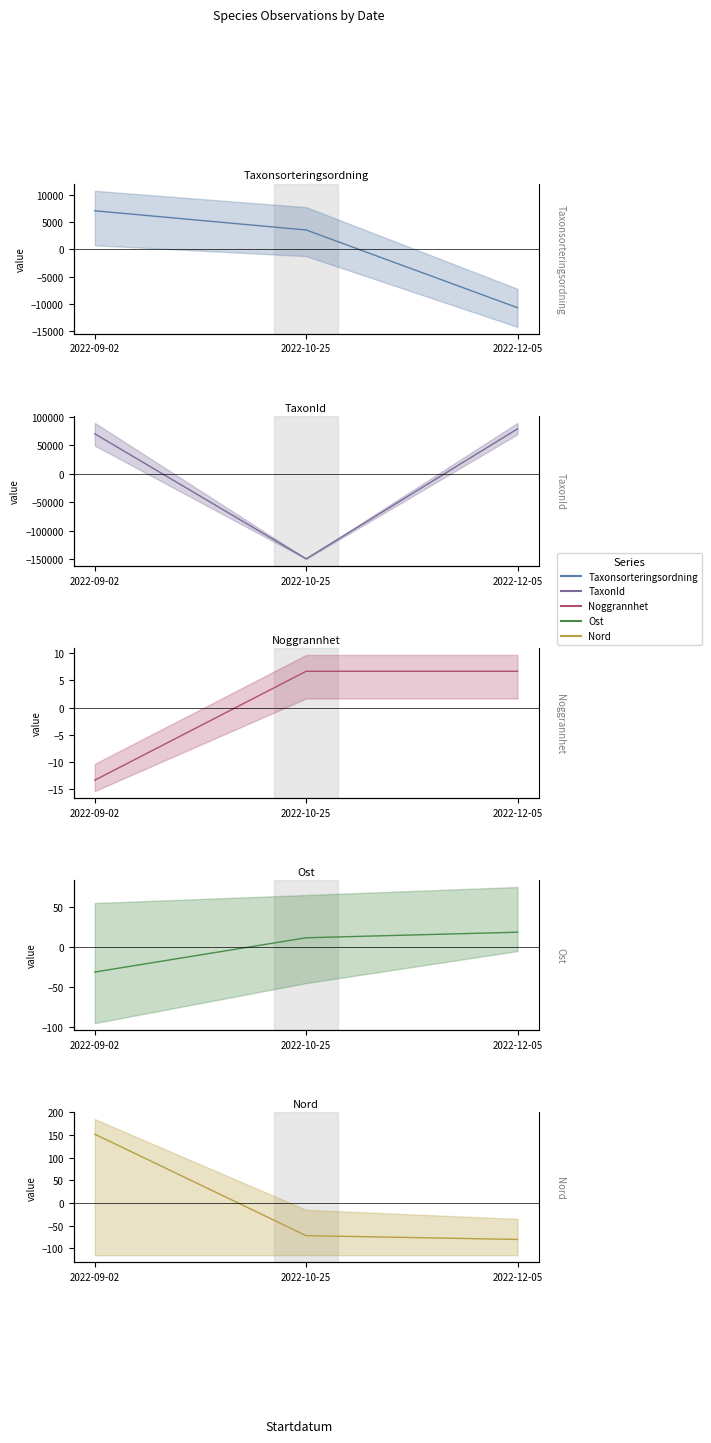

The value of Nord at 2022-10-25 is -109.3. True or false?

False